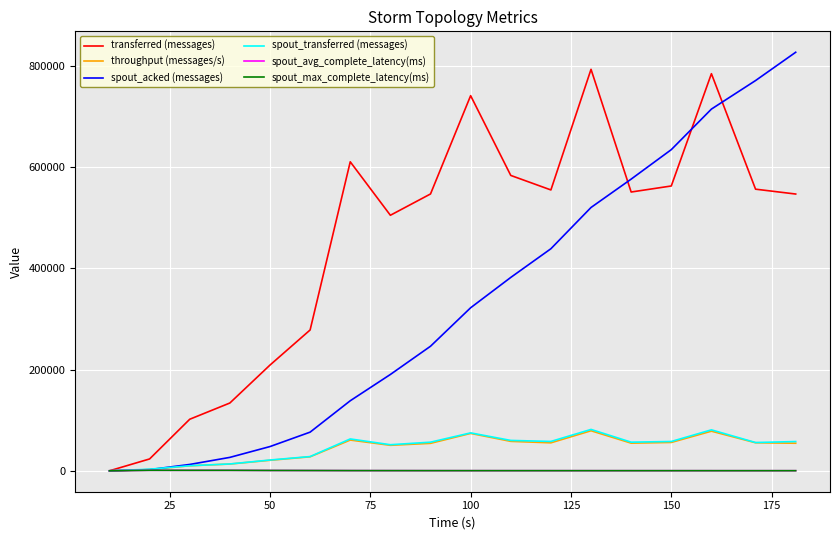

What is the maximum value for spout_acked (messages)?

826900.0